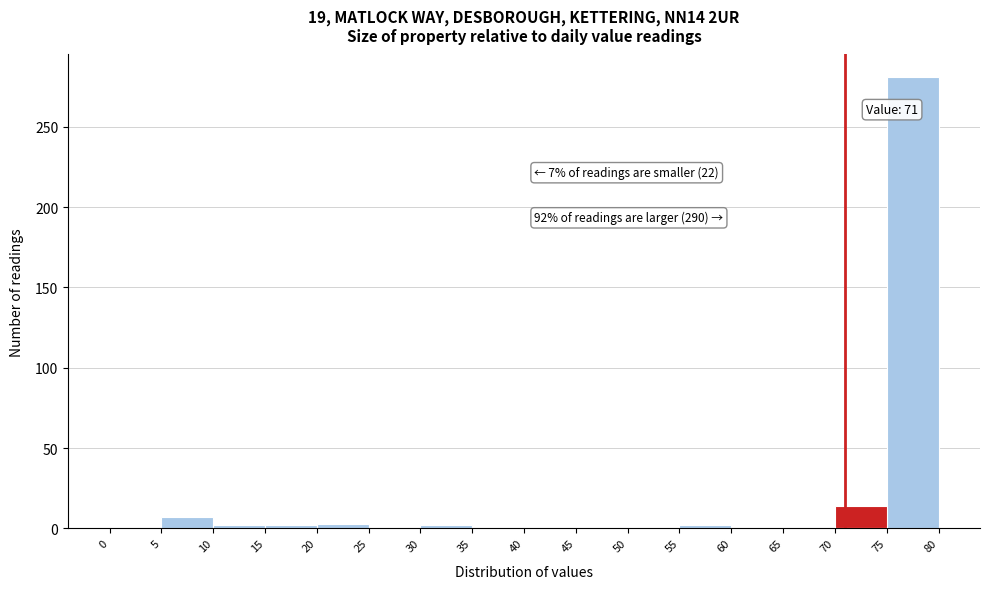

Over which range of the x-axis is the bar tallest?

75 to 80